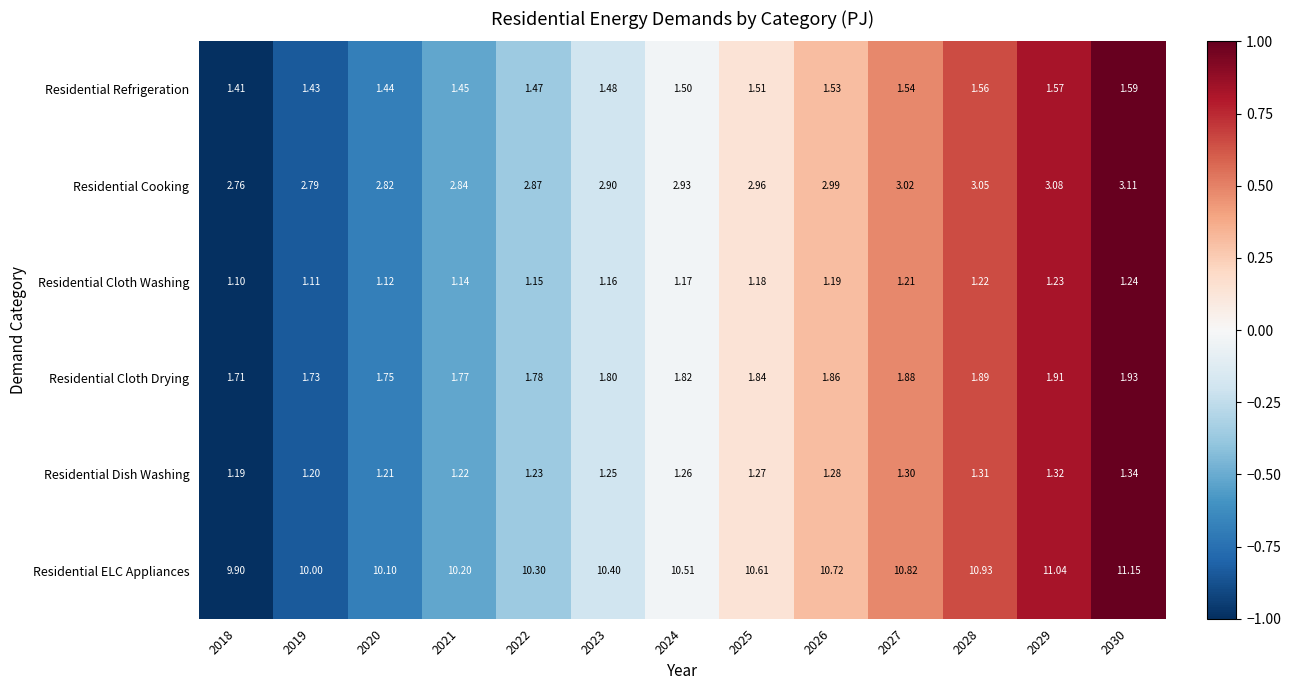

Is the value of Residential Cloth Drying at 2022 greater than the value of Residential Refrigeration at 2019?

Yes